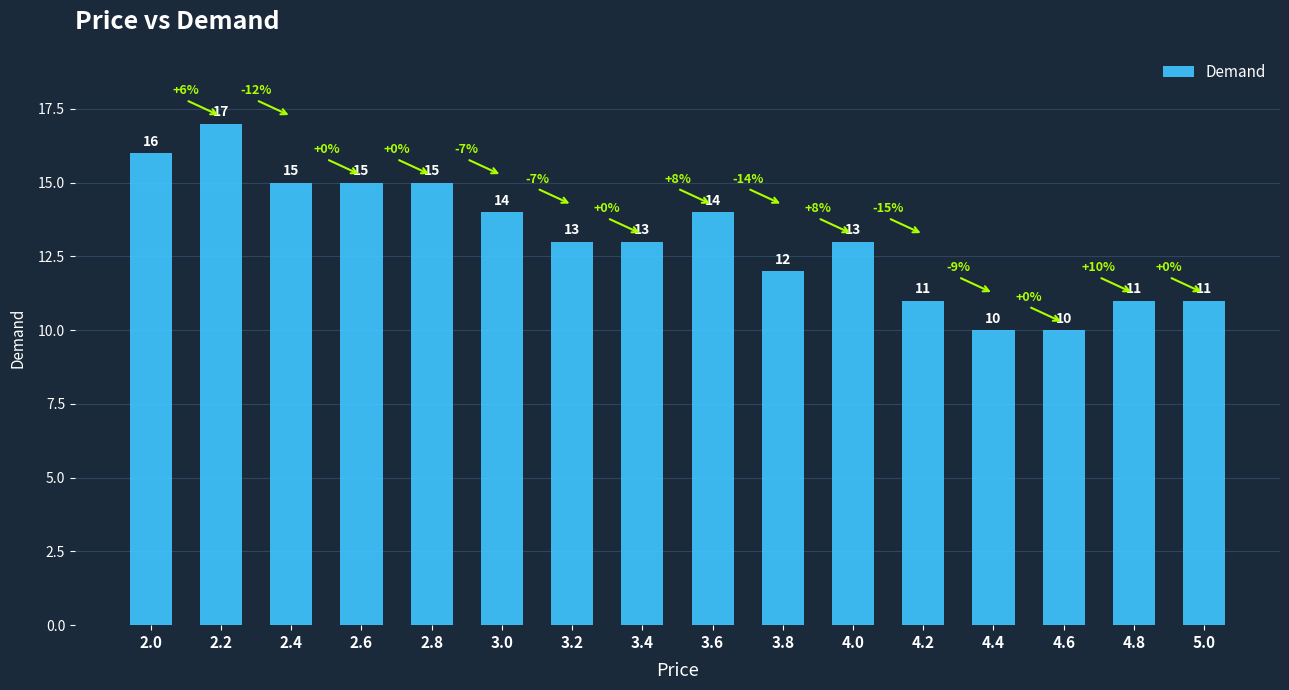

Which has a higher value, 4.6 or 4.0?

4.0